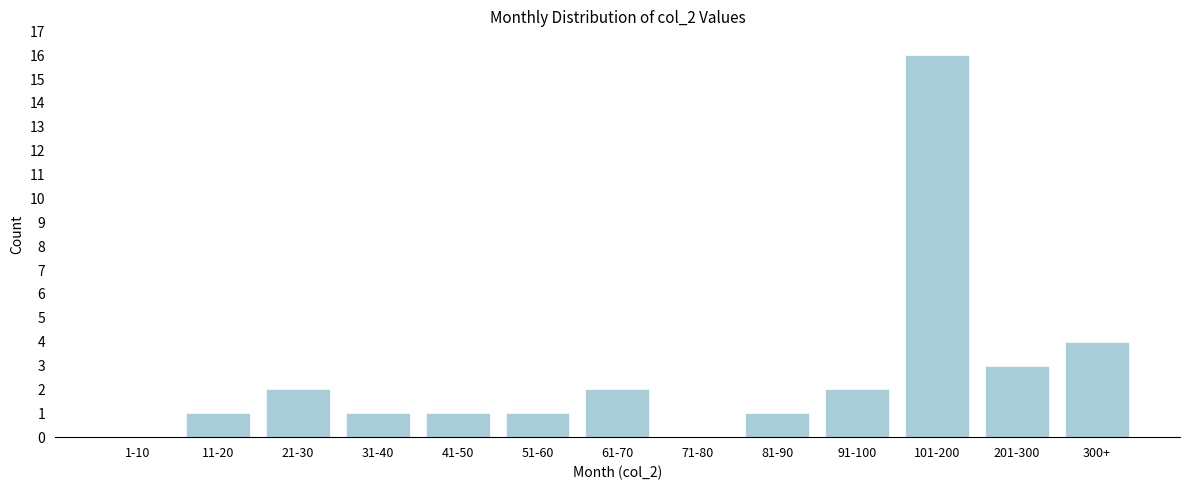

Reading right to left, list all the values displayed in this chart.

300+=4	201-300=3	101-200=16	91-100=2	81-90=1	71-80=0	61-70=2	51-60=1	41-50=1	31-40=1	21-30=2	11-20=1	1-10=0